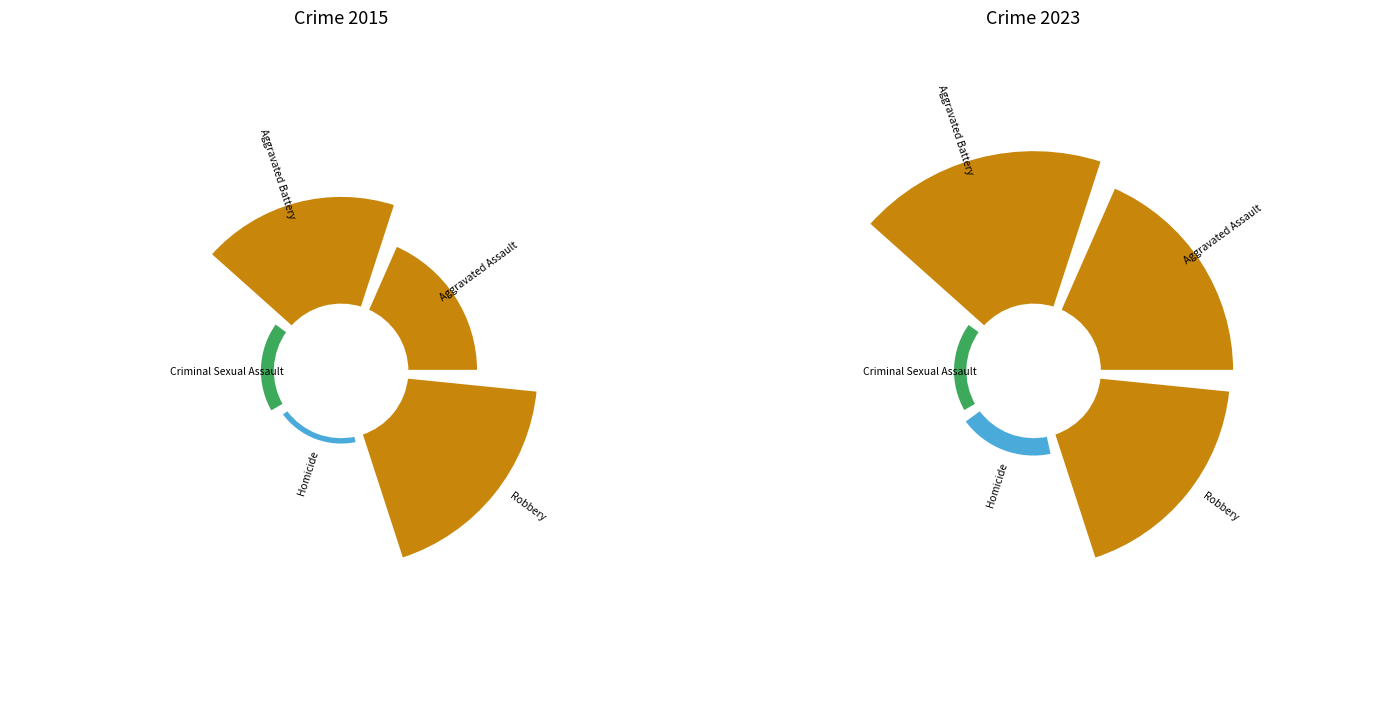

Which has a higher value, Aggravated Battery or Aggravated Assault?

Aggravated Battery